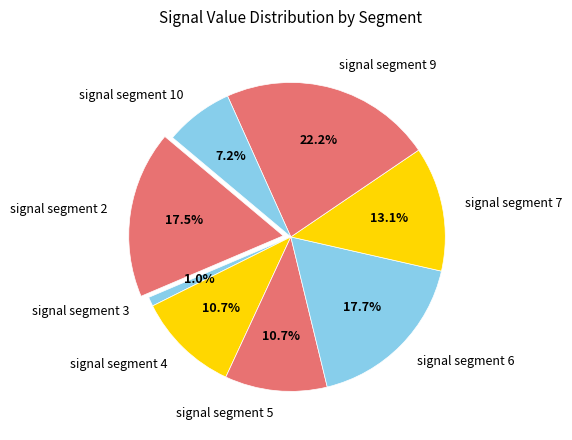

To the nearest percent, what portion does signal segment 5 represent?

11%